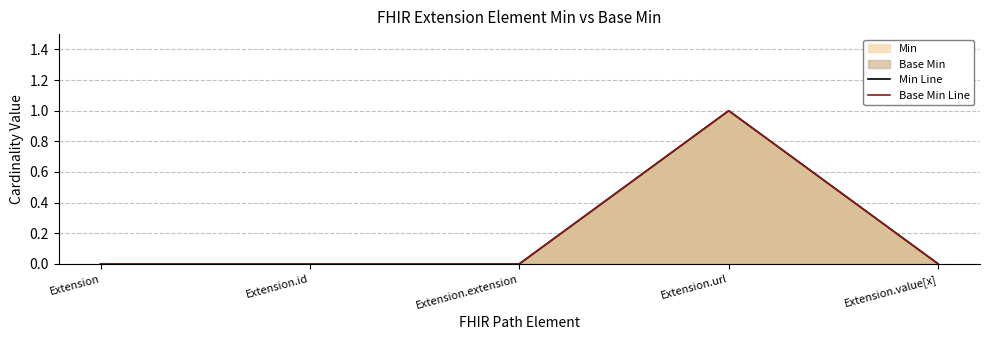

True or false: Base Min Line and Min Line cross at least once.

False